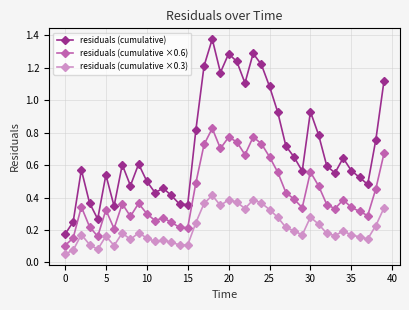

List the series in order of their overall mean, lowest first.

residuals (cumulative ×0.3), residuals (cumulative ×0.6), residuals (cumulative)